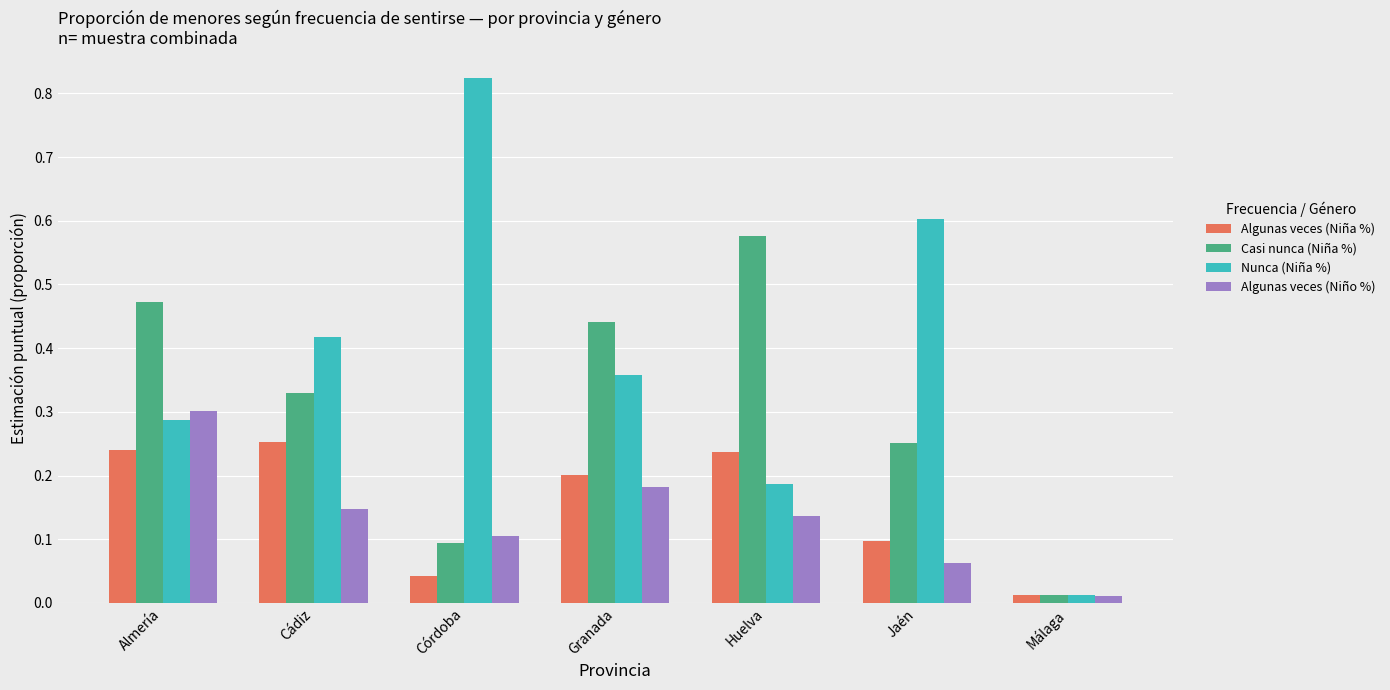

At which label does Algunas veces (Niña %) reach its peak?

Cádiz